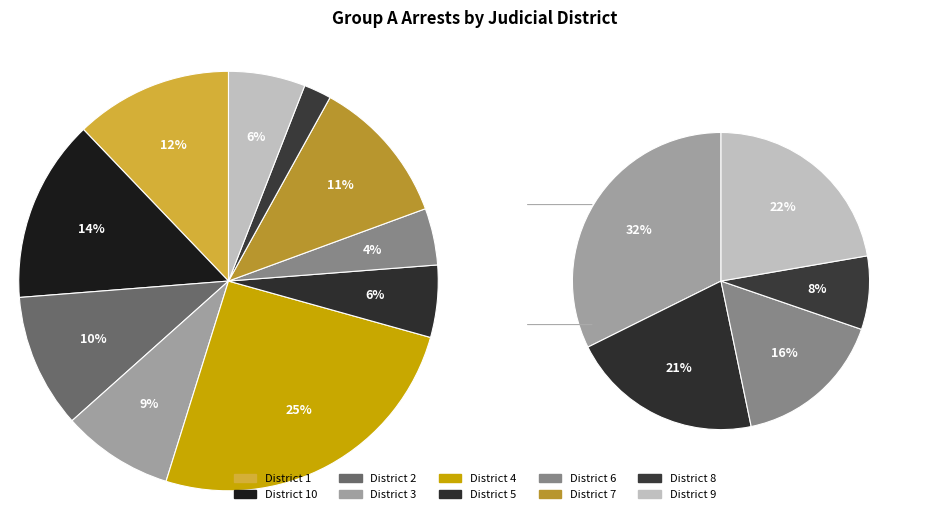

Which slice is the smallest?

8